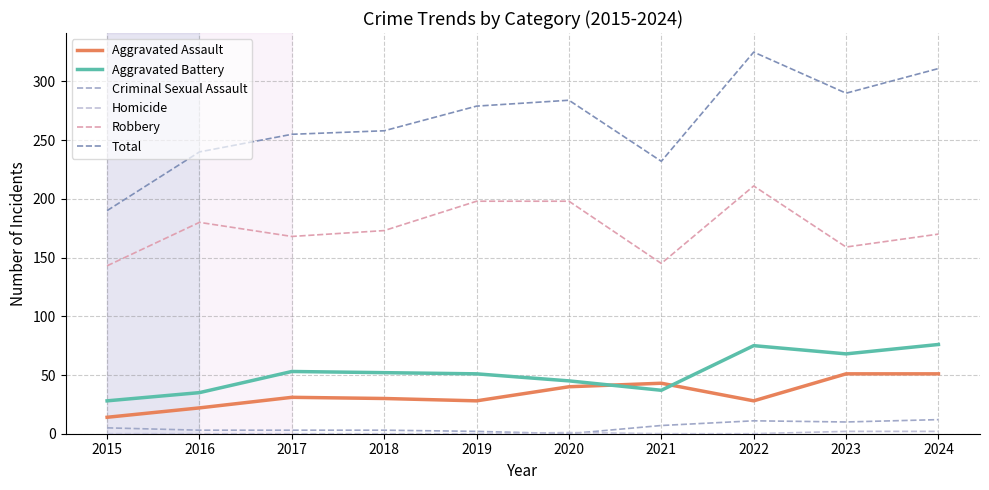

Which series has the largest range (max minus min)?

Total